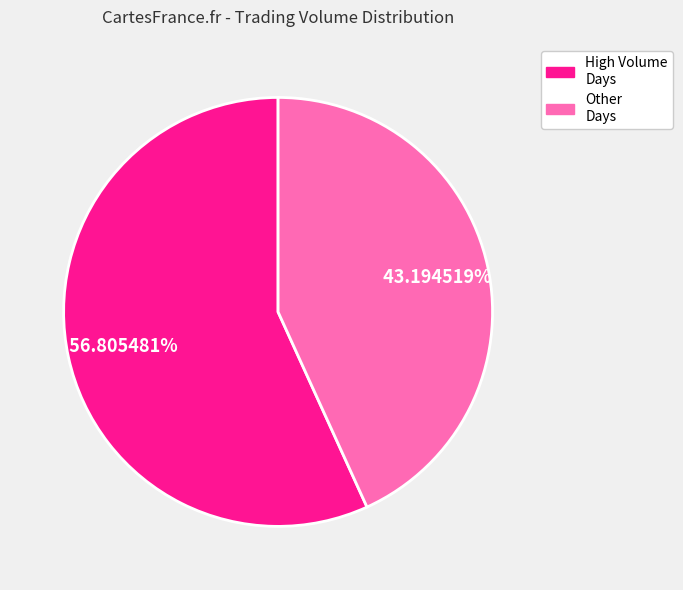

Does any single category account for the majority?

Yes